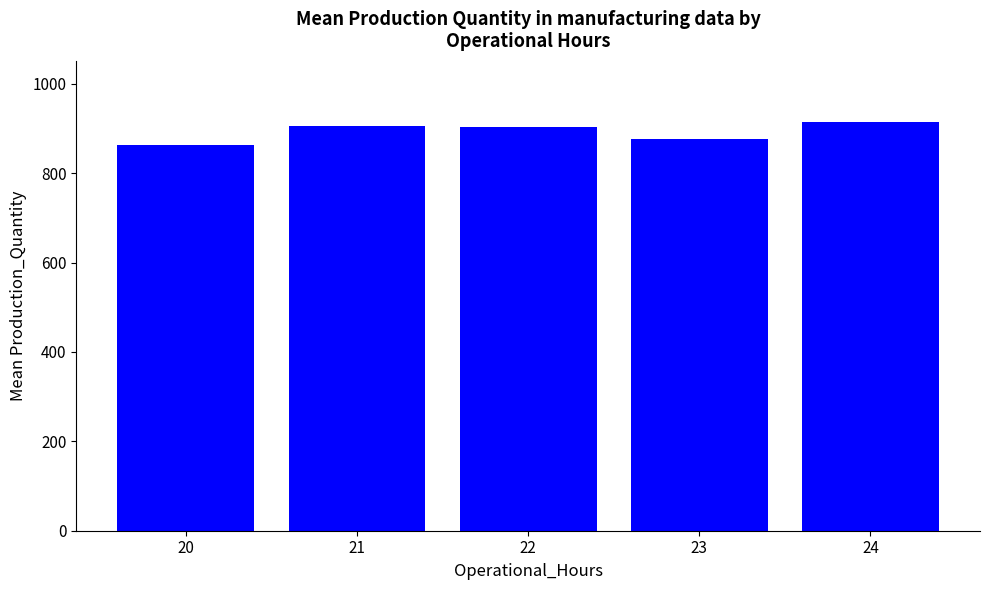

Does the chart contain stacked bars?

No